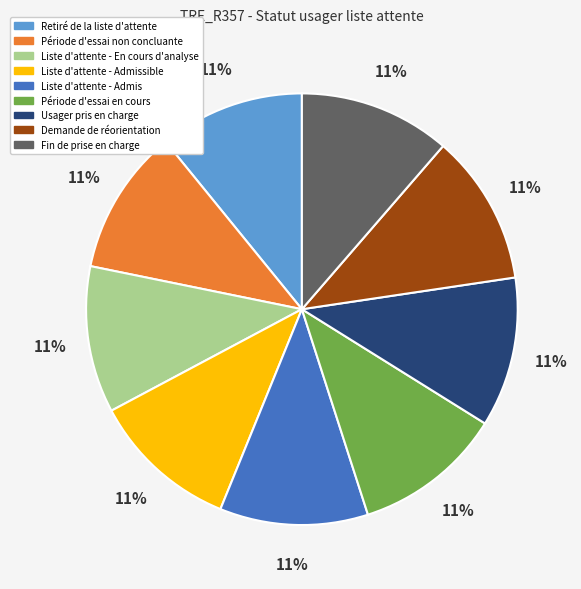

Does any single category account for the majority?

No